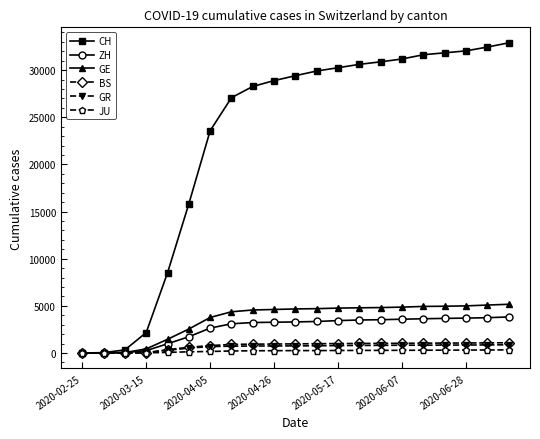

What is the greatest value displayed?

32890